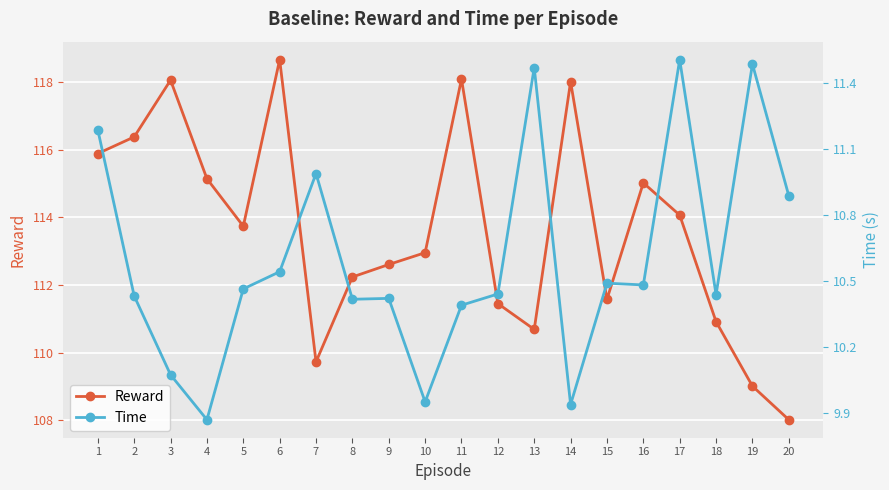

How many values in the Reward series exceed 113?

10